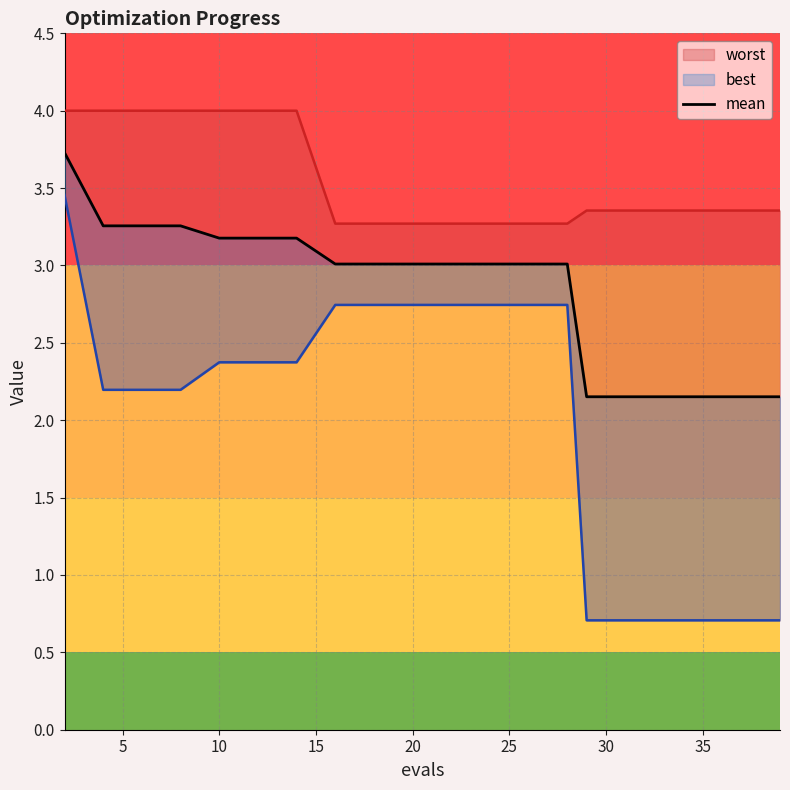

What is the minimum value for mean?

2.2